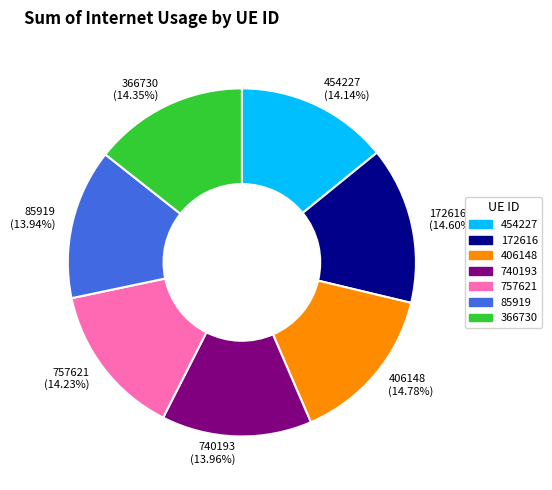

What percentage is NOT represented by 740193?

86.0%